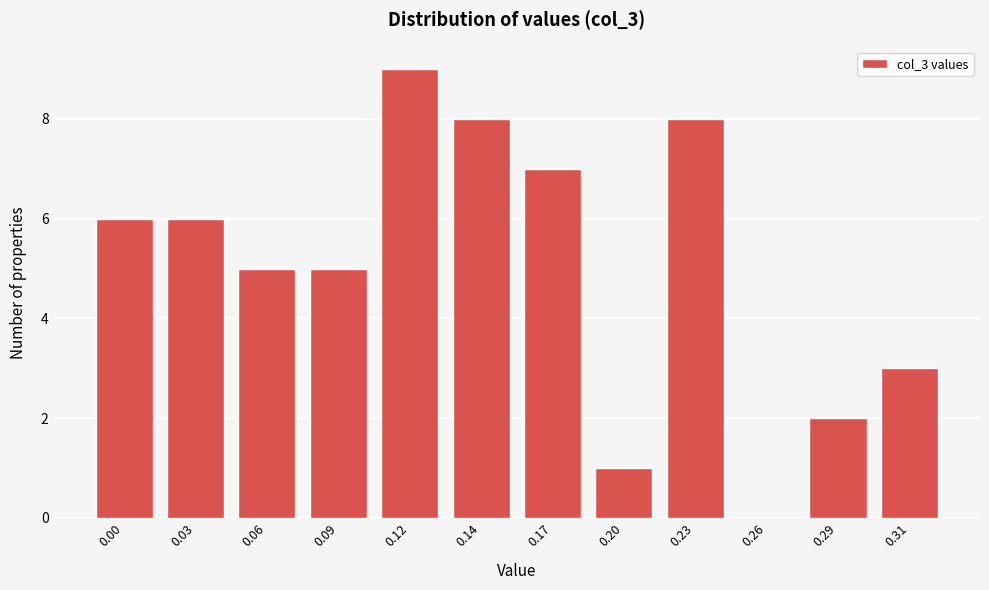

Reading left to right, extract all data points from this chart.

0.00=6	0.03=6	0.06=5	0.09=5	0.12=9	0.14=8	0.17=7	0.20=1	0.23=8	0.26=0	0.29=2	0.31=3